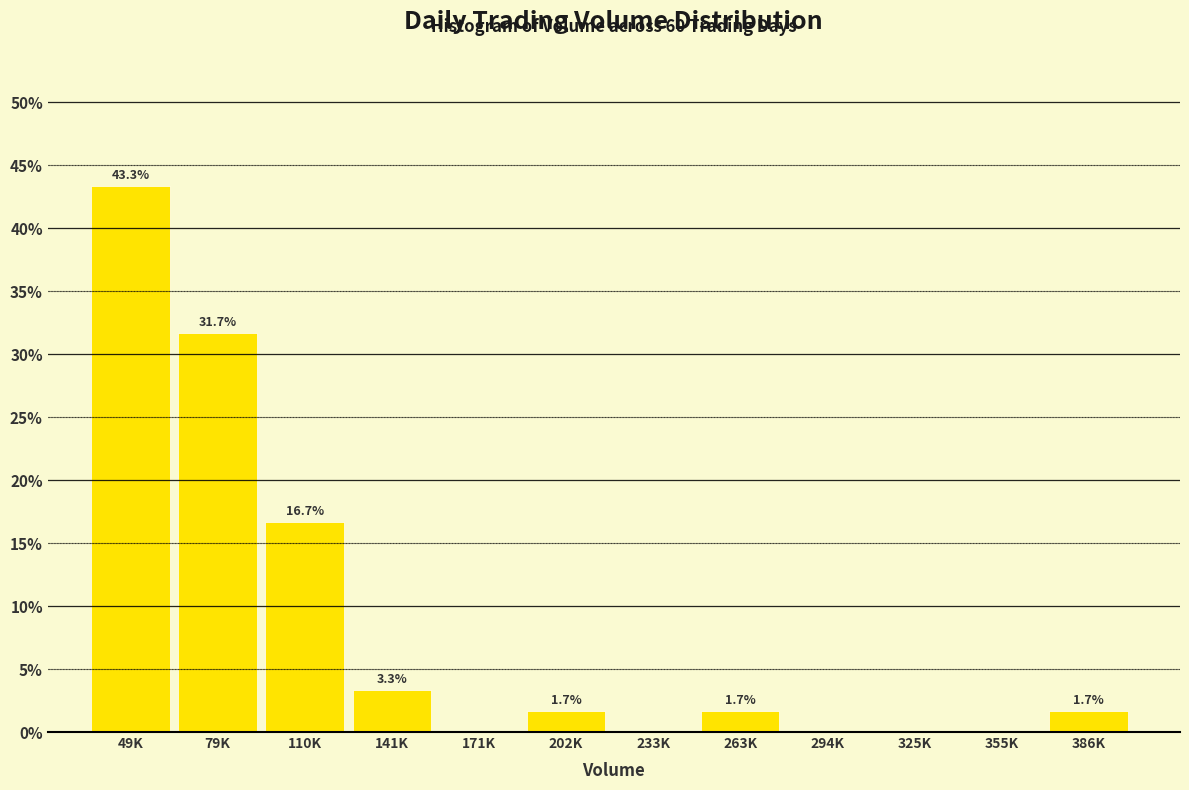

Reading right to left, transcribe all the data shown in this chart.

386K=1.7	355K=0.0	325K=0.0	294K=0.0	263K=1.7	233K=0.0	202K=1.7	171K=0.0	141K=3.3	110K=16.7	79K=31.7	49K=43.3